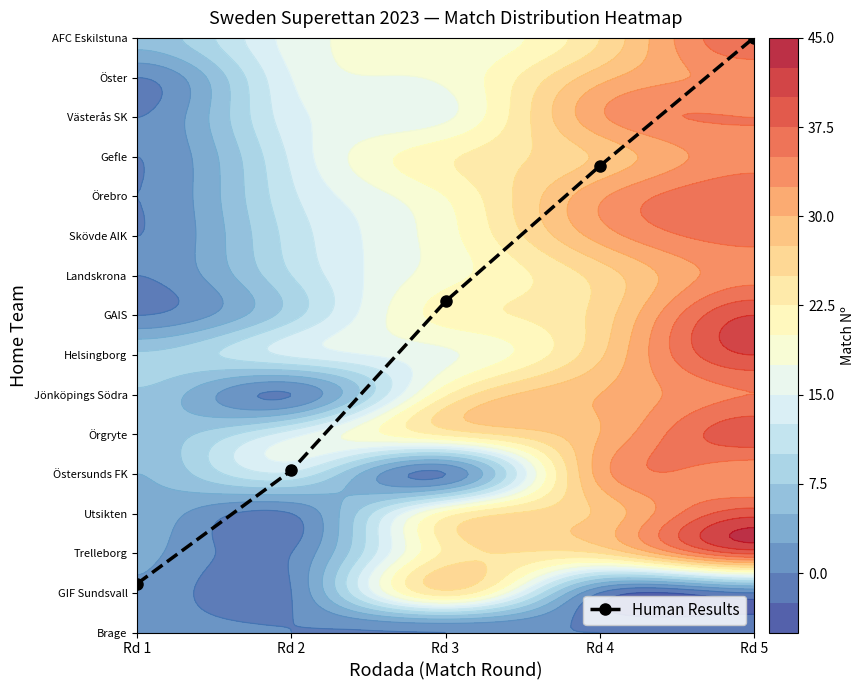

Where is the data nearest to the value 8?

Rd 3